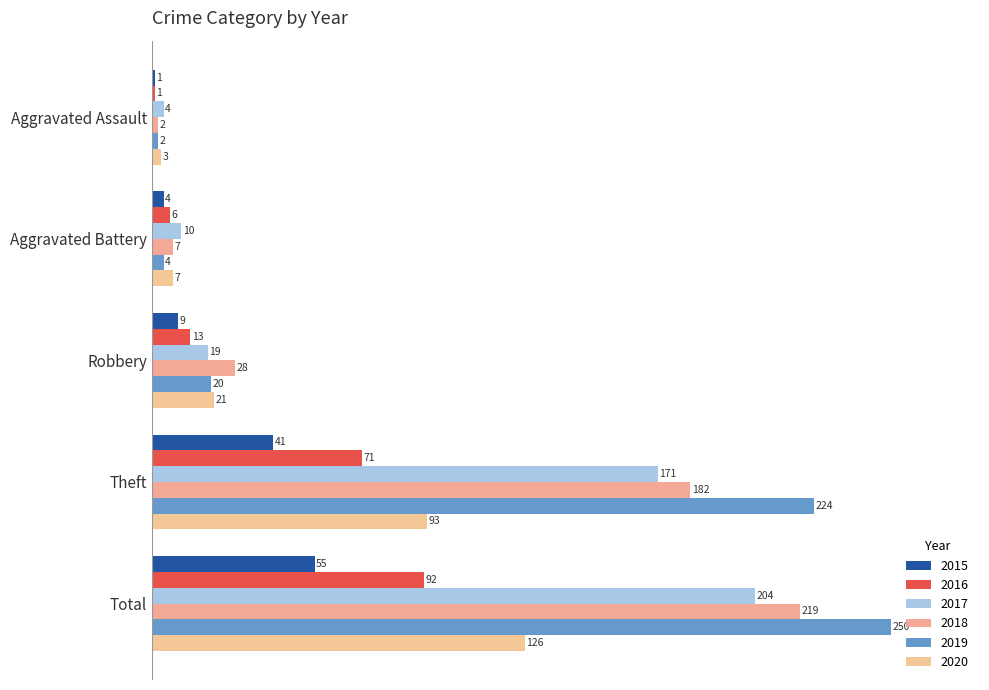

What is the approximate value of 2016 at Aggravated Assault?

1